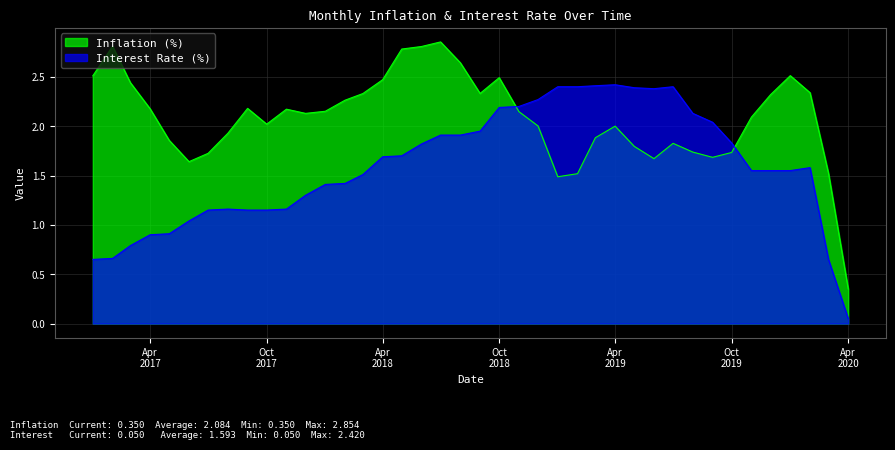

At how many categories does at least one series exceed 1?

39